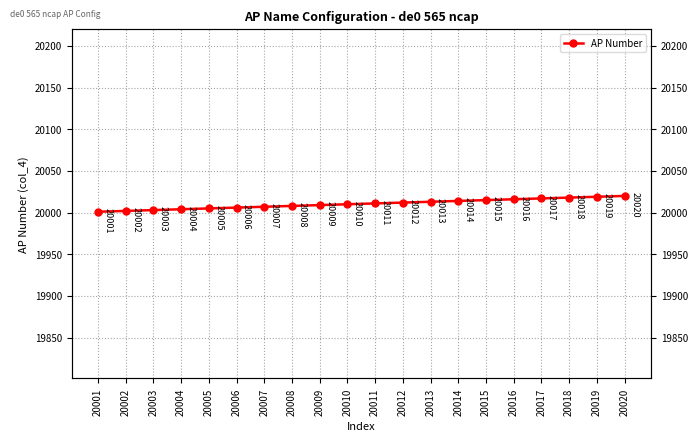

List the labels in order of value, smallest first.

20001, 20002, 20003, 20004, 20005, 20006, 20007, 20008, 20009, 20010, 20011, 20012, 20013, 20014, 20015, 20016, 20017, 20018, 20019, 20020